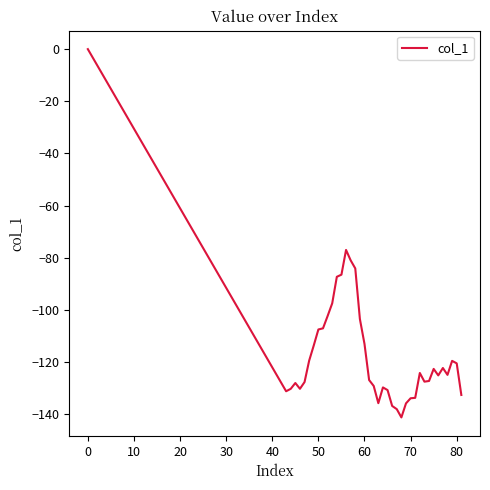

What is the smallest value displayed?

-141.2